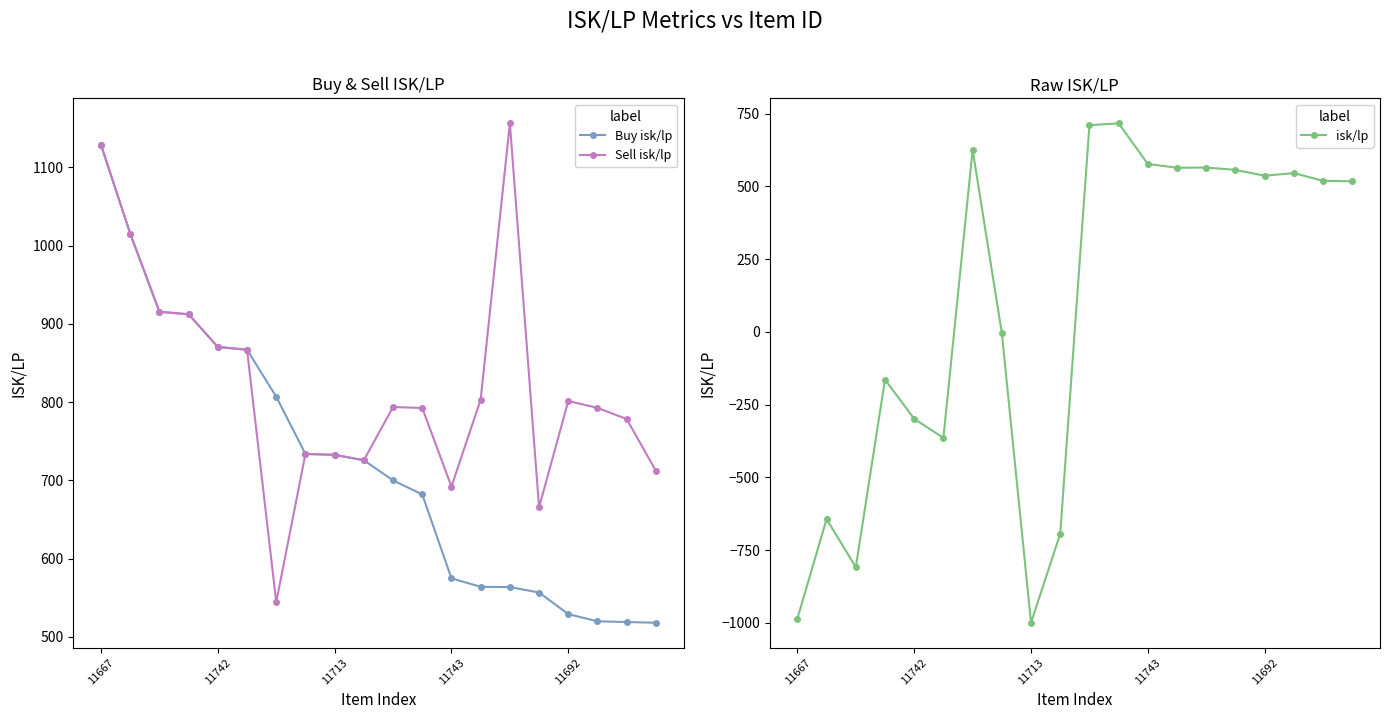

The Buy isk/lp series shows 143.6 at 11743. True or false?

False